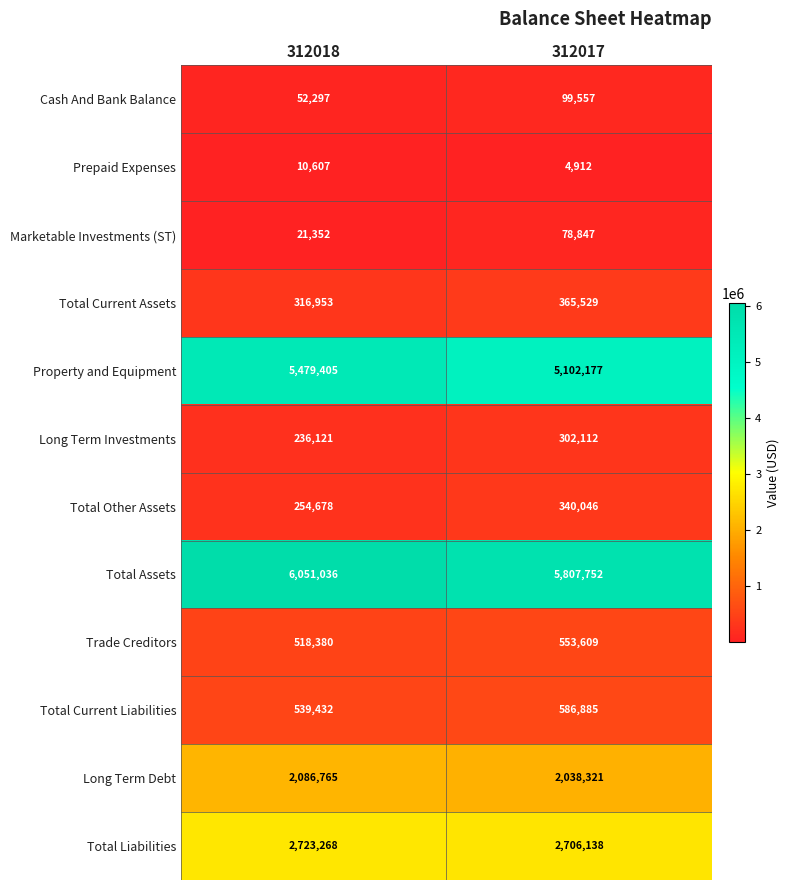

What is the average value of the Marketable Investments (ST) series?

50100